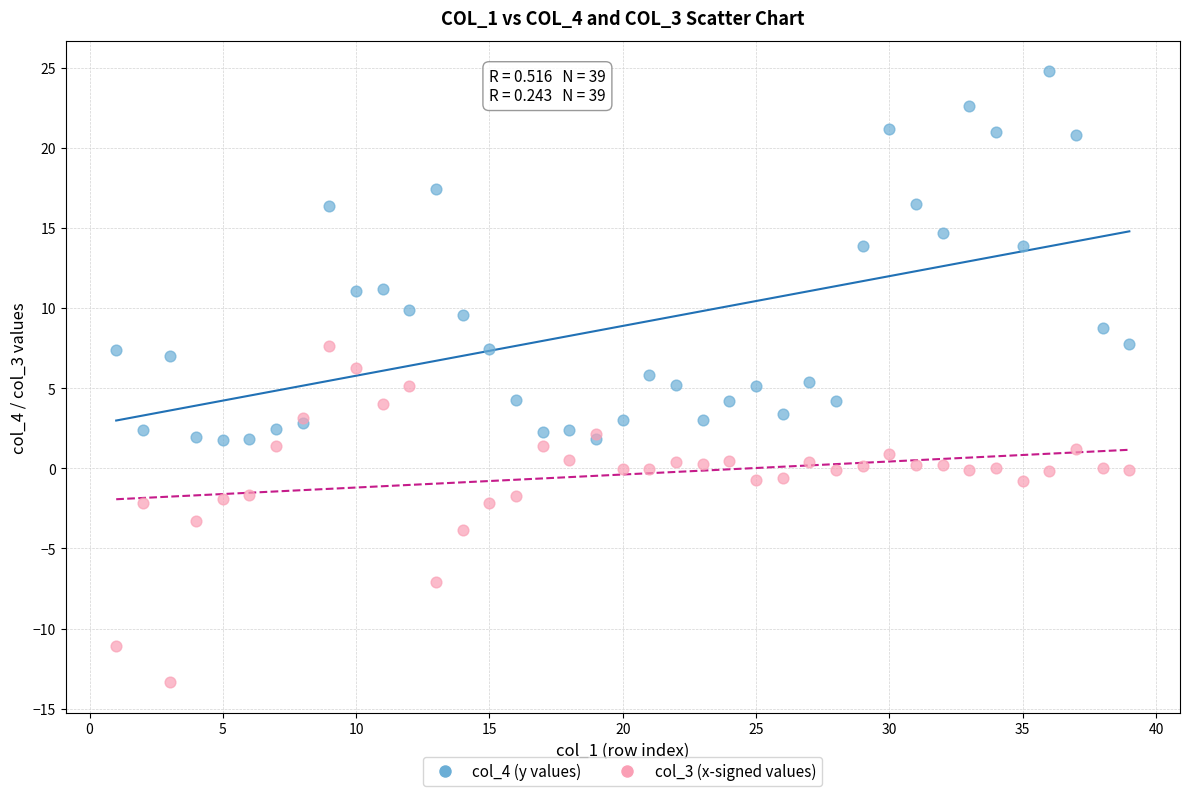

Which series has the largest Y range (max minus min)?

col_4 (y values)